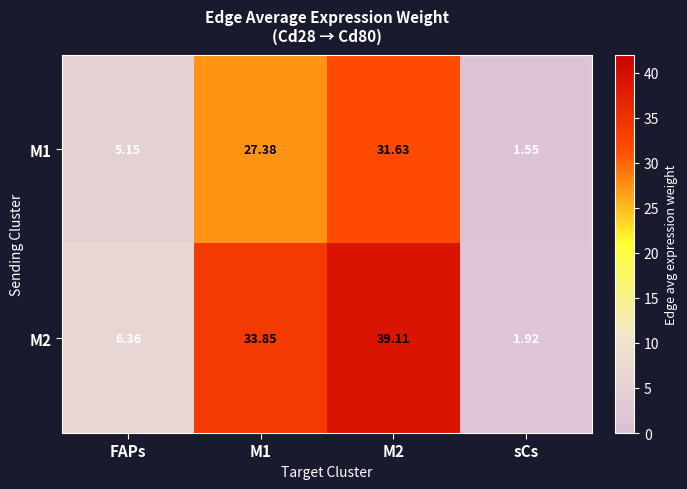

Which label corresponds to the smallest value in the chart?

sCs